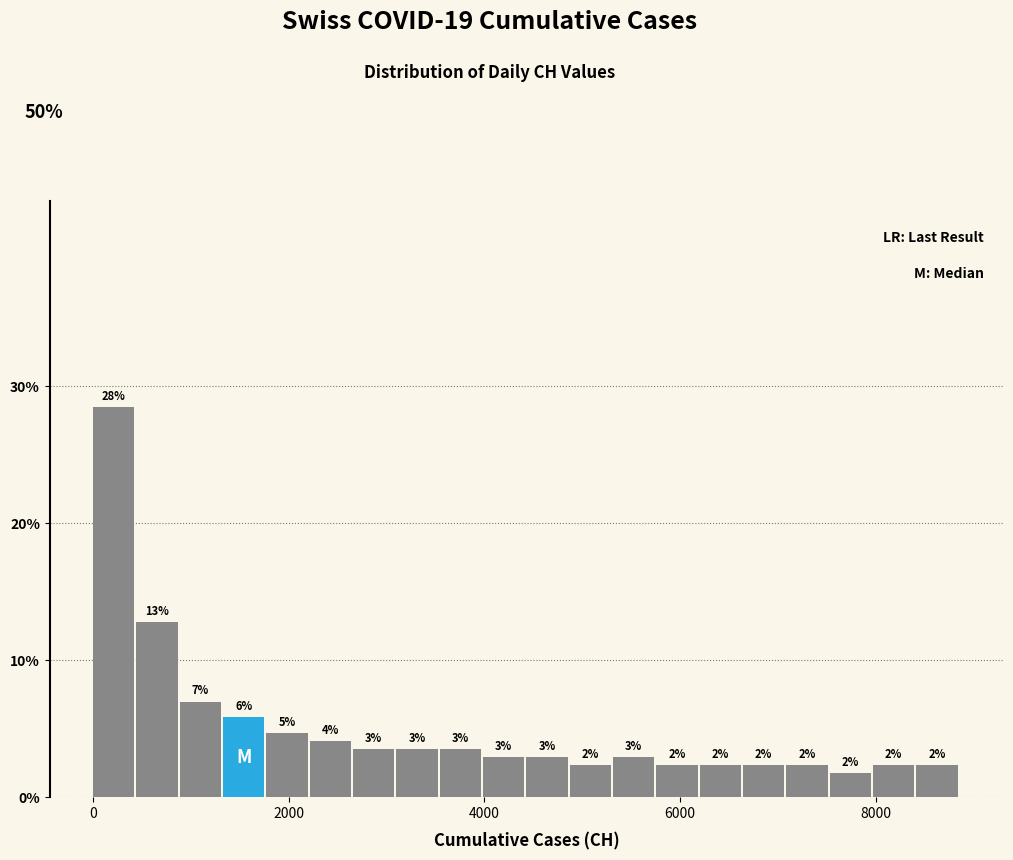

Read against the x-axis, roughly where is the centre of the tallest bar?

200